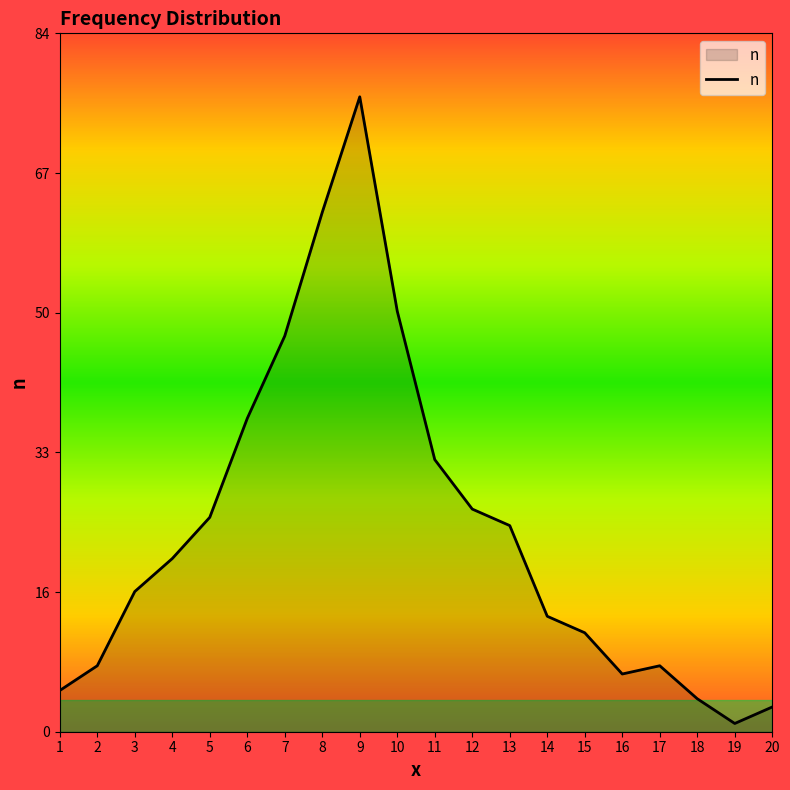

Does the chart have visible grid lines?

No